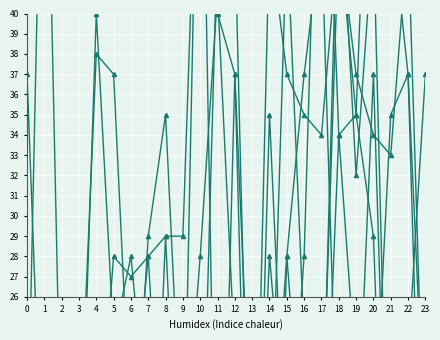

True or false: Series 2 has more than 2 interior local peaks.

True